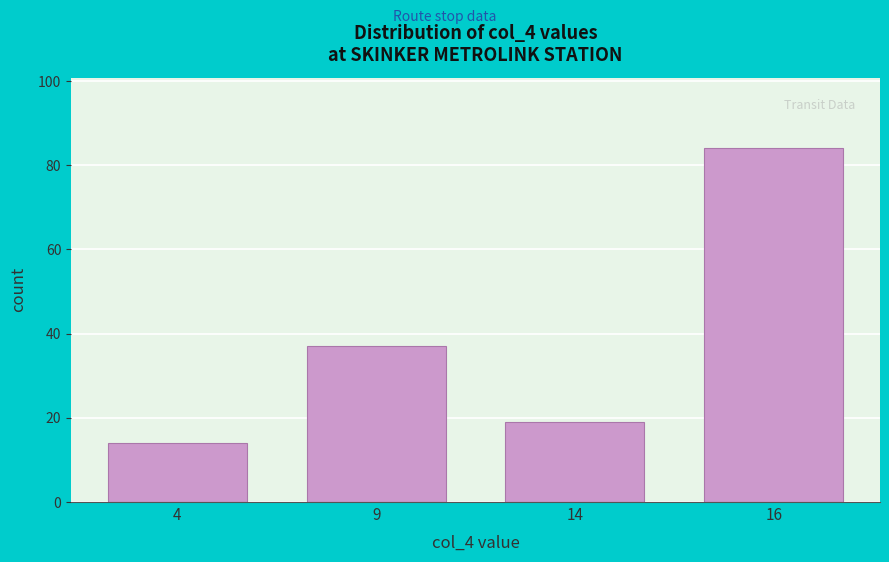

Reading left to right, extract all data points from this chart.

14	37	19	84